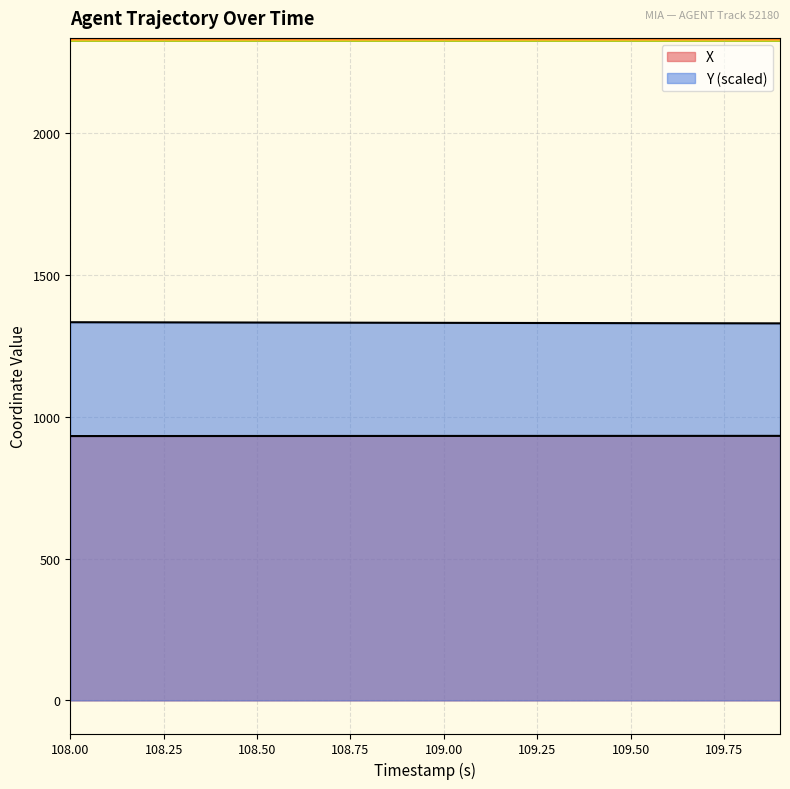

Does the chart display data point markers on the line(s)?

No